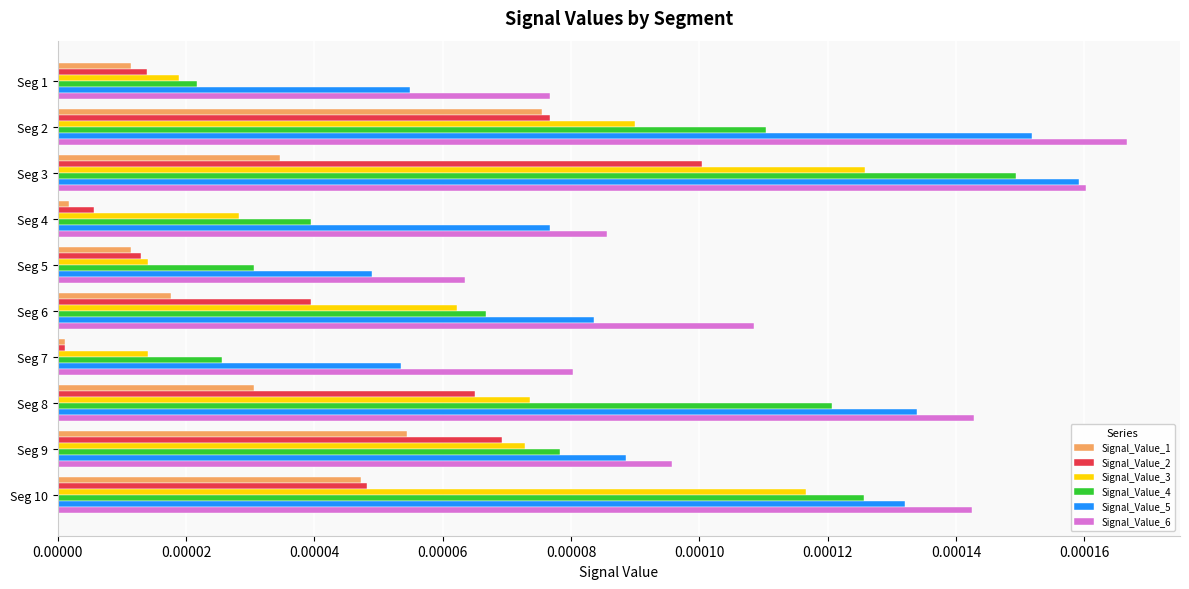

Which series has the largest total across all categories?

Signal_Value_6